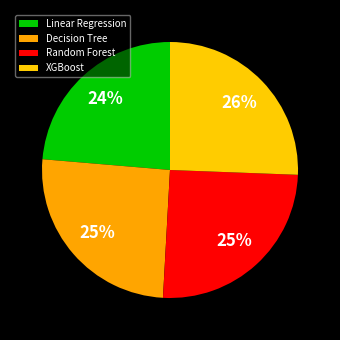

What is the largest slice in the pie chart?

XGBoost